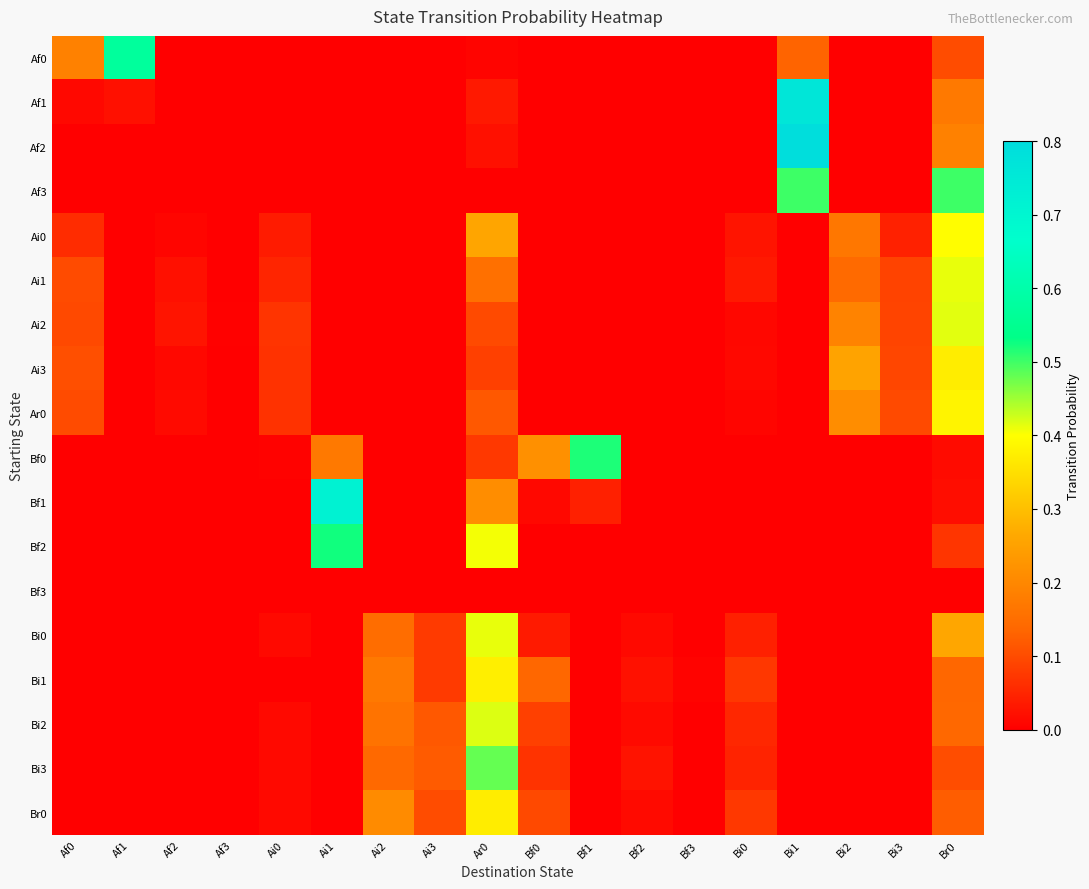

Reading left to right, extract all data points from this chart.

Af0: Af0=0.2	Af1=0.6	Af2=0.0	Af3=0.0	Ai0=0.0	Ai1=0.0	Ai2=0.0	Ai3=0.0	Ar0=0.0	Bf0=0.0	Bf1=0.0	Bf2=0.0	Bf3=0.0	Bi0=0.0	Bi1=0.1	Bi2=0.0	Bi3=0.0	Br0=0.1
Af1: Af0=0.0	Af1=0.0	Af2=0.0	Af3=0.0	Ai0=0.0	Ai1=0.0	Ai2=0.0	Ai3=0.0	Ar0=0.0	Bf0=0.0	Bf1=0.0	Bf2=0.0	Bf3=0.0	Bi0=0.0	Bi1=0.8	Bi2=0.0	Bi3=0.0	Br0=0.2
Af2: Af0=0.0	Af1=0.0	Af2=0.0	Af3=0.0	Ai0=0.0	Ai1=0.0	Ai2=0.0	Ai3=0.0	Ar0=0.0	Bf0=0.0	Bf1=0.0	Bf2=0.0	Bf3=0.0	Bi0=0.0	Bi1=0.8	Bi2=0.0	Bi3=0.0	Br0=0.2
Af3: Af0=0.0	Af1=0.0	Af2=0.0	Af3=0.0	Ai0=0.0	Ai1=0.0	Ai2=0.0	Ai3=0.0	Ar0=0.0	Bf0=0.0	Bf1=0.0	Bf2=0.0	Bf3=0.0	Bi0=0.0	Bi1=0.5	Bi2=0.0	Bi3=0.0	Br0=0.5
Ai0: Af0=0.1	Af1=0.0	Af2=0.0	Af3=0.0	Ai0=0.0	Ai1=0.0	Ai2=0.0	Ai3=0.0	Ar0=0.3	Bf0=0.0	Bf1=0.0	Bf2=0.0	Bf3=0.0	Bi0=0.0	Bi1=0.0	Bi2=0.2	Bi3=0.0	Br0=0.4
Ai1: Af0=0.1	Af1=0.0	Af2=0.0	Af3=0.0	Ai0=0.0	Ai1=0.0	Ai2=0.0	Ai3=0.0	Ar0=0.2	Bf0=0.0	Bf1=0.0	Bf2=0.0	Bf3=0.0	Bi0=0.0	Bi1=0.0	Bi2=0.1	Bi3=0.1	Br0=0.4
Ai2: Af0=0.1	Af1=0.0	Af2=0.0	Af3=0.0	Ai0=0.1	Ai1=0.0	Ai2=0.0	Ai3=0.0	Ar0=0.1	Bf0=0.0	Bf1=0.0	Bf2=0.0	Bf3=0.0	Bi0=0.0	Bi1=0.0	Bi2=0.2	Bi3=0.1	Br0=0.4
Ai3: Af0=0.1	Af1=0.0	Af2=0.0	Af3=0.0	Ai0=0.1	Ai1=0.0	Ai2=0.0	Ai3=0.0	Ar0=0.1	Bf0=0.0	Bf1=0.0	Bf2=0.0	Bf3=0.0	Bi0=0.0	Bi1=0.0	Bi2=0.3	Bi3=0.1	Br0=0.4
Ar0: Af0=0.1	Af1=0.0	Af2=0.0	Af3=0.0	Ai0=0.1	Ai1=0.0	Ai2=0.0	Ai3=0.0	Ar0=0.1	Bf0=0.0	Bf1=0.0	Bf2=0.0	Bf3=0.0	Bi0=0.0	Bi1=0.0	Bi2=0.2	Bi3=0.1	Br0=0.4
Bf0: Af0=0.0	Af1=0.0	Af2=0.0	Af3=0.0	Ai0=0.0	Ai1=0.2	Ai2=0.0	Ai3=0.0	Ar0=0.1	Bf0=0.2	Bf1=0.5	Bf2=0.0	Bf3=0.0	Bi0=0.0	Bi1=0.0	Bi2=0.0	Bi3=0.0	Br0=0.0
Bf1: Af0=0.0	Af1=0.0	Af2=0.0	Af3=0.0	Ai0=0.0	Ai1=0.7	Ai2=0.0	Ai3=0.0	Ar0=0.2	Bf0=0.0	Bf1=0.0	Bf2=0.0	Bf3=0.0	Bi0=0.0	Bi1=0.0	Bi2=0.0	Bi3=0.0	Br0=0.0
Bf2: Af0=0.0	Af1=0.0	Af2=0.0	Af3=0.0	Ai0=0.0	Ai1=0.5	Ai2=0.0	Ai3=0.0	Ar0=0.4	Bf0=0.0	Bf1=0.0	Bf2=0.0	Bf3=0.0	Bi0=0.0	Bi1=0.0	Bi2=0.0	Bi3=0.0	Br0=0.1
Bf3: Af0=0.0	Af1=0.0	Af2=0.0	Af3=0.0	Ai0=0.0	Ai1=0.0	Ai2=0.0	Ai3=0.0	Ar0=0.0	Bf0=0.0	Bf1=0.0	Bf2=0.0	Bf3=0.0	Bi0=0.0	Bi1=0.0	Bi2=0.0	Bi3=0.0	Br0=0.0
Bi0: Af0=0.0	Af1=0.0	Af2=0.0	Af3=0.0	Ai0=0.0	Ai1=0.0	Ai2=0.1	Ai3=0.1	Ar0=0.4	Bf0=0.0	Bf1=0.0	Bf2=0.0	Bf3=0.0	Bi0=0.0	Bi1=0.0	Bi2=0.0	Bi3=0.0	Br0=0.3
Bi1: Af0=0.0	Af1=0.0	Af2=0.0	Af3=0.0	Ai0=0.0	Ai1=0.0	Ai2=0.2	Ai3=0.1	Ar0=0.4	Bf0=0.1	Bf1=0.0	Bf2=0.0	Bf3=0.0	Bi0=0.1	Bi1=0.0	Bi2=0.0	Bi3=0.0	Br0=0.1
Bi2: Af0=0.0	Af1=0.0	Af2=0.0	Af3=0.0	Ai0=0.0	Ai1=0.0	Ai2=0.2	Ai3=0.1	Ar0=0.4	Bf0=0.1	Bf1=0.0	Bf2=0.0	Bf3=0.0	Bi0=0.1	Bi1=0.0	Bi2=0.0	Bi3=0.0	Br0=0.1
Bi3: Af0=0.0	Af1=0.0	Af2=0.0	Af3=0.0	Ai0=0.0	Ai1=0.0	Ai2=0.1	Ai3=0.1	Ar0=0.5	Bf0=0.1	Bf1=0.0	Bf2=0.0	Bf3=0.0	Bi0=0.0	Bi1=0.0	Bi2=0.0	Bi3=0.0	Br0=0.1
Br0: Af0=0.0	Af1=0.0	Af2=0.0	Af3=0.0	Ai0=0.0	Ai1=0.0	Ai2=0.2	Ai3=0.1	Ar0=0.4	Bf0=0.1	Bf1=0.0	Bf2=0.0	Bf3=0.0	Bi0=0.1	Bi1=0.0	Bi2=0.0	Bi3=0.0	Br0=0.1